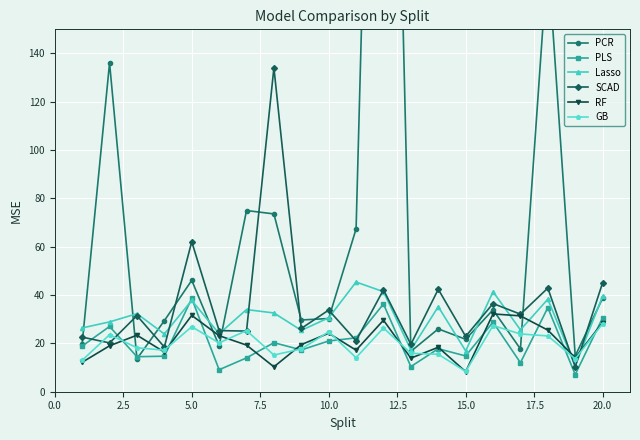

Is it true that RF equals 30.0 at 15.0?

False